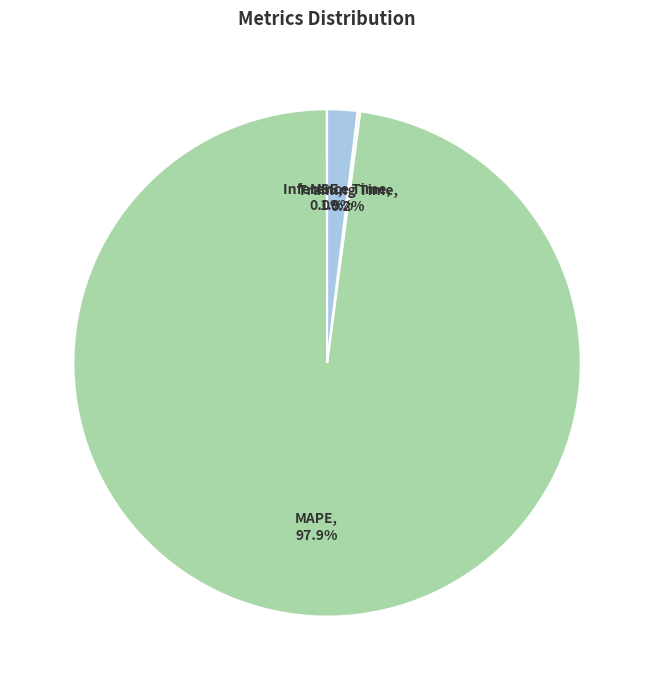

What is the largest slice in the pie chart?

MAPE